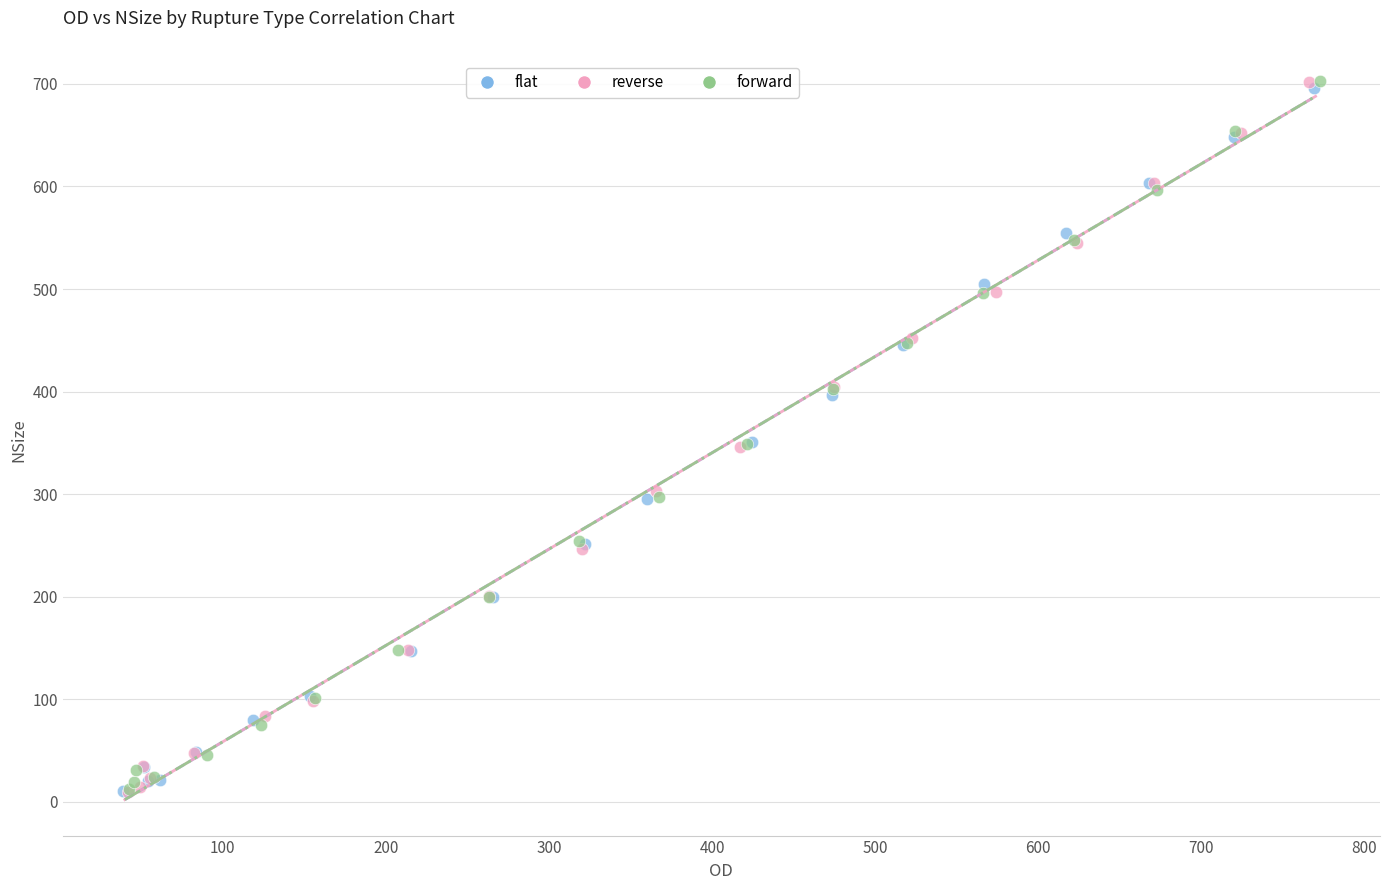

Which series has the largest Y range (max minus min)?

reverse